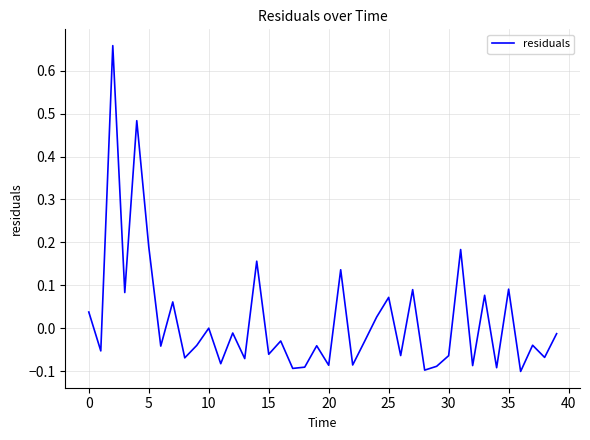

How many lines are shown in the chart?

1